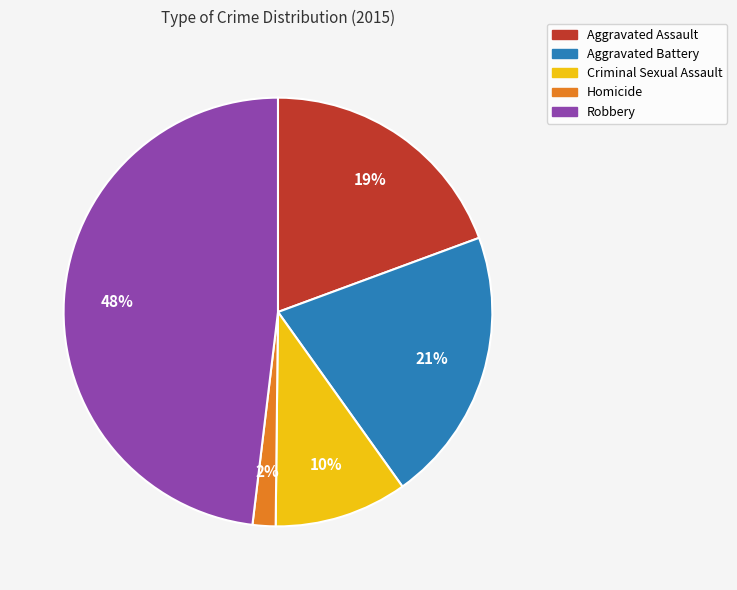

Which slice is the largest?

Robbery